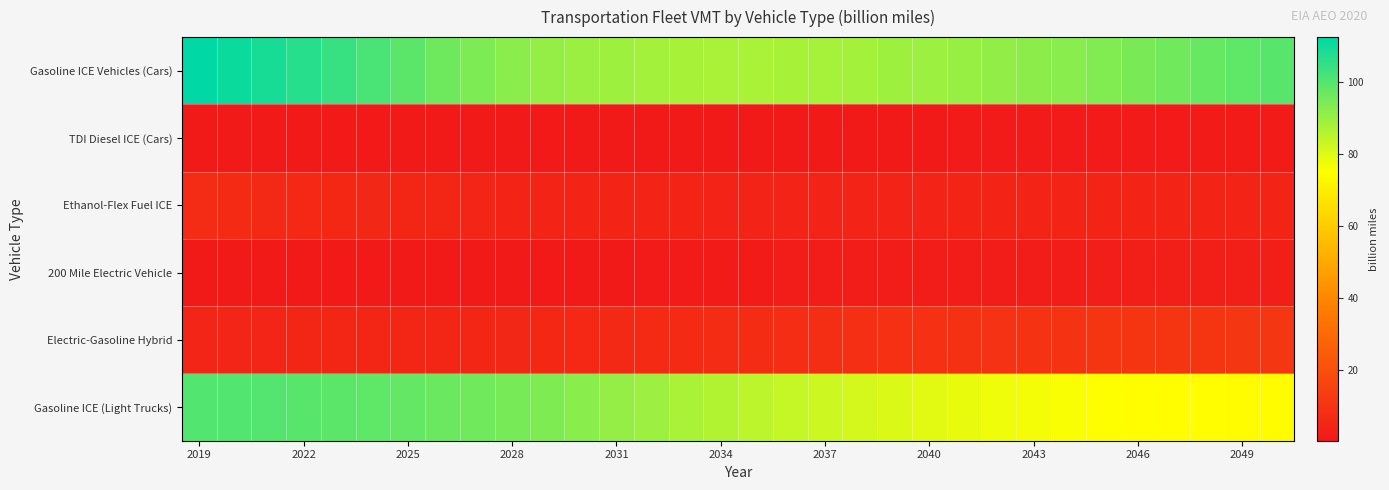

Which series has the largest total across all categories?

Gasoline ICE Vehicles (Cars)